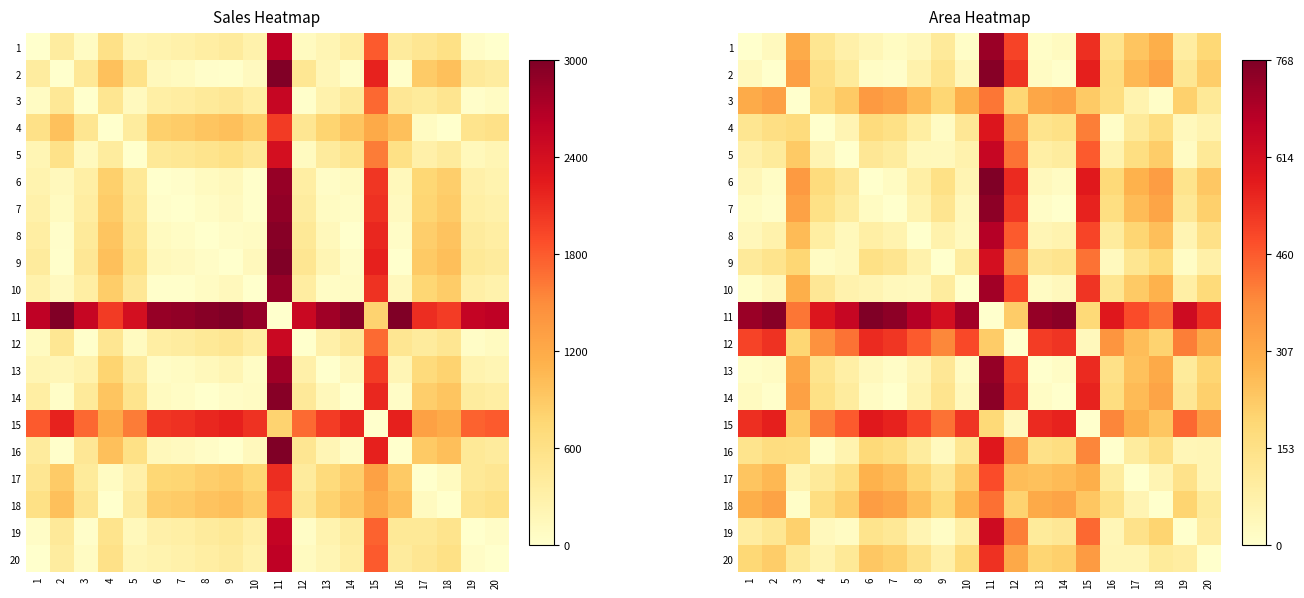

At how many categories does at least one series exceed 0?

20